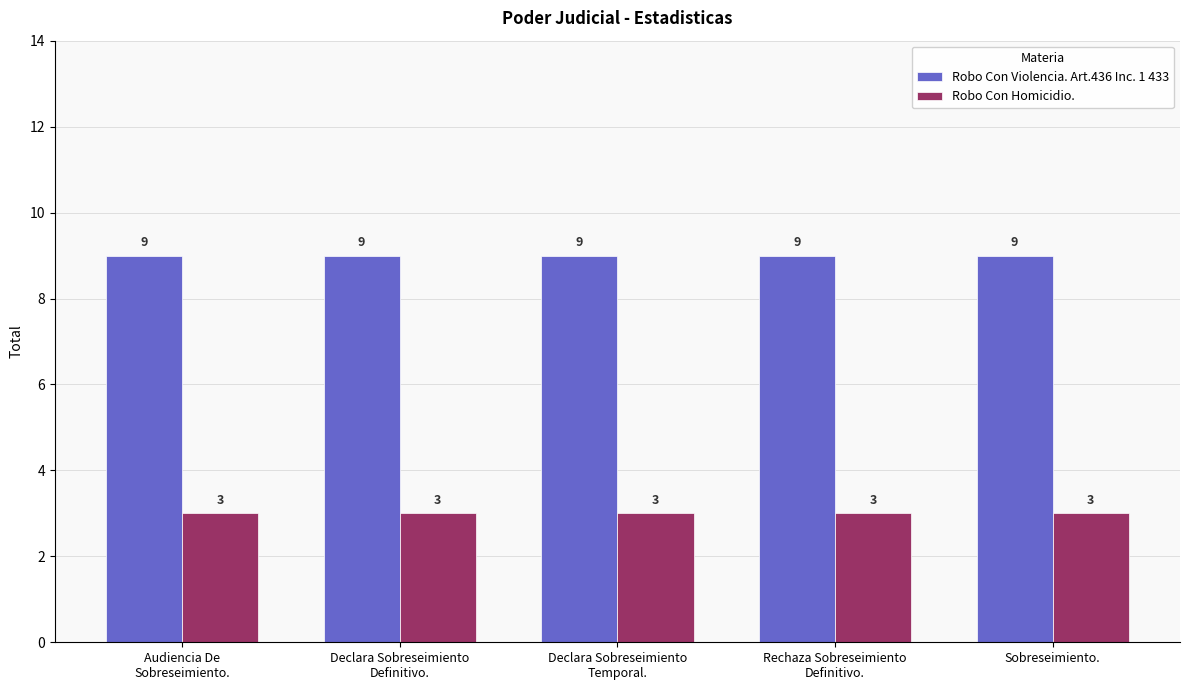

Reading left to right, list all the values displayed in this chart.

Robo Con Violencia. Art.436 Inc. 1 433: 9	9	9	9	9
Robo Con Homicidio.: 3	3	3	3	3